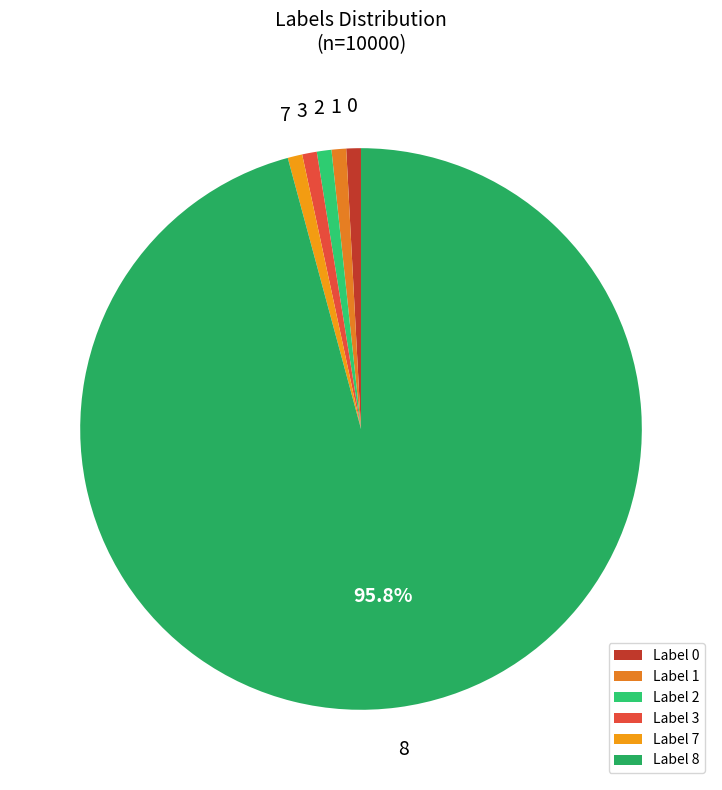

What is the ratio of the value at 0 to the value at 7?

1.0